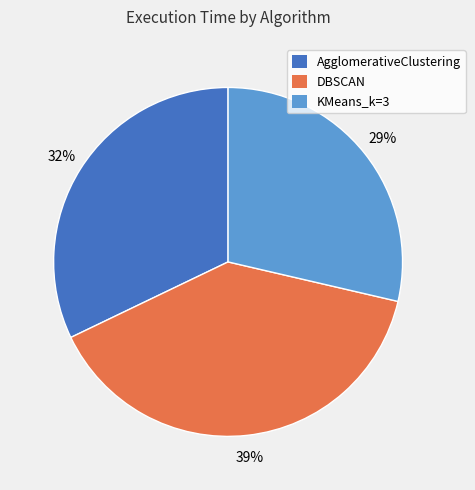

Is the sum of KMeans_k=3 and DBSCAN greater than half?

Yes